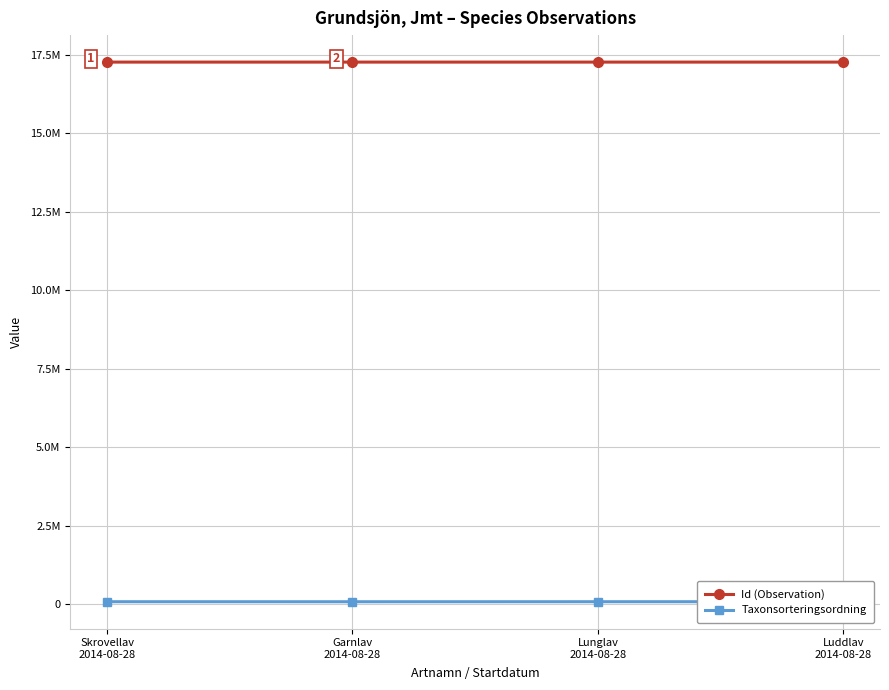

What position from the left is Luddlav
2014-08-28?

4